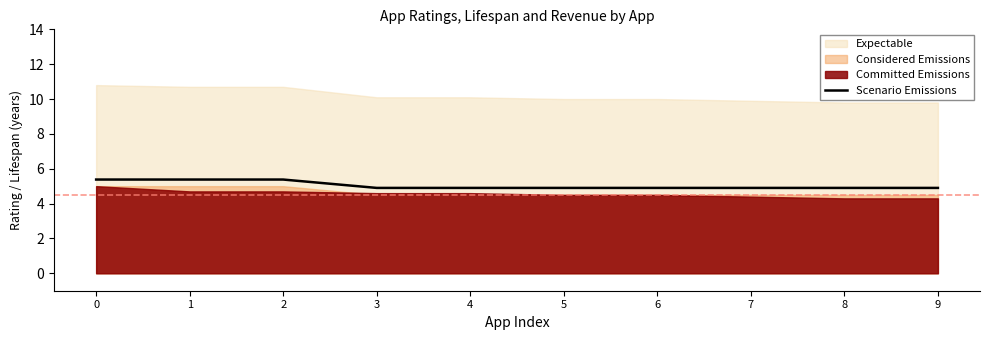

What is the difference between the values at 3 and 2?

0.5